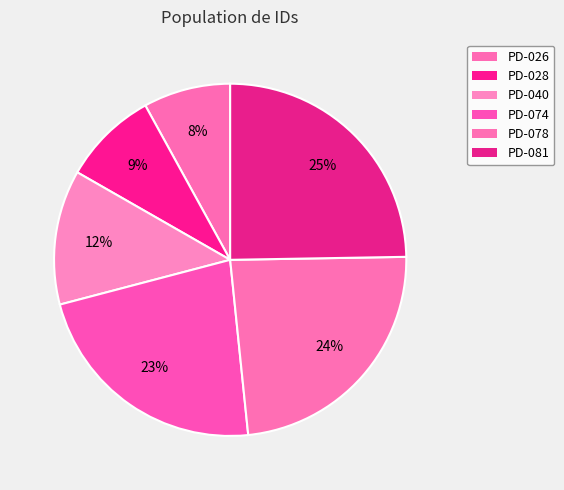

How many segments does this pie chart have?

6